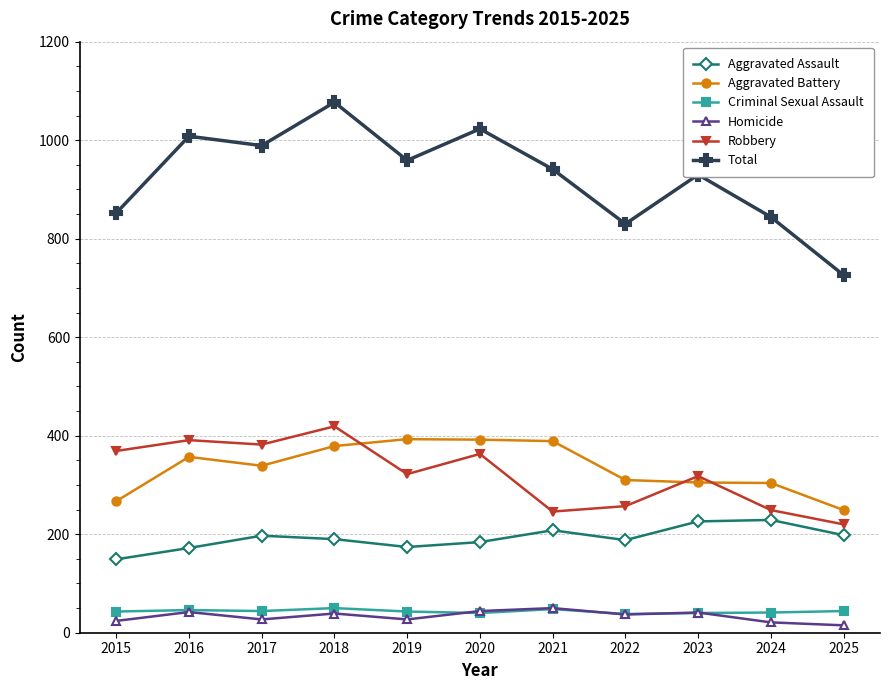

What is the spread (max minus min) of values at 2017?

962